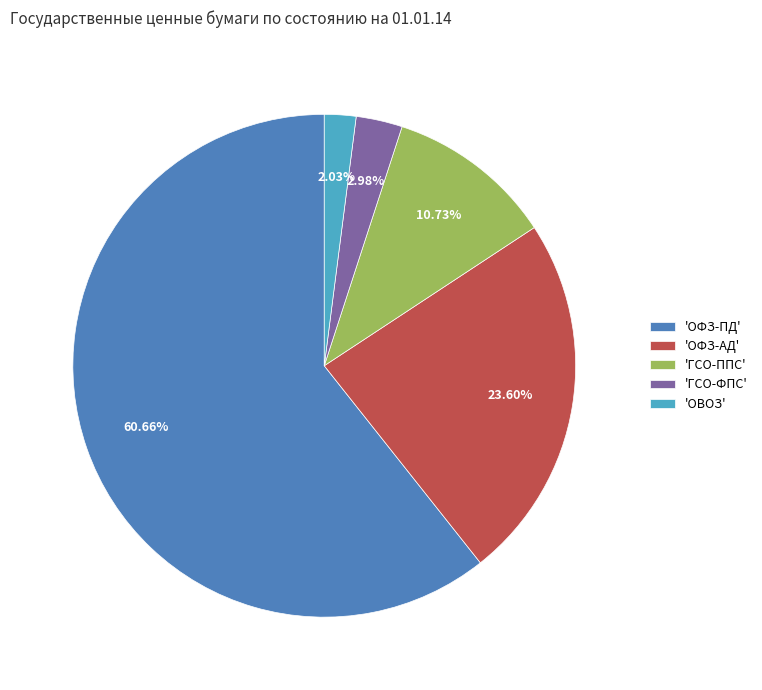

What is the ratio of the value at 'ГСО-ФПС' to the value at 'ГСО-ППС'?

0.3